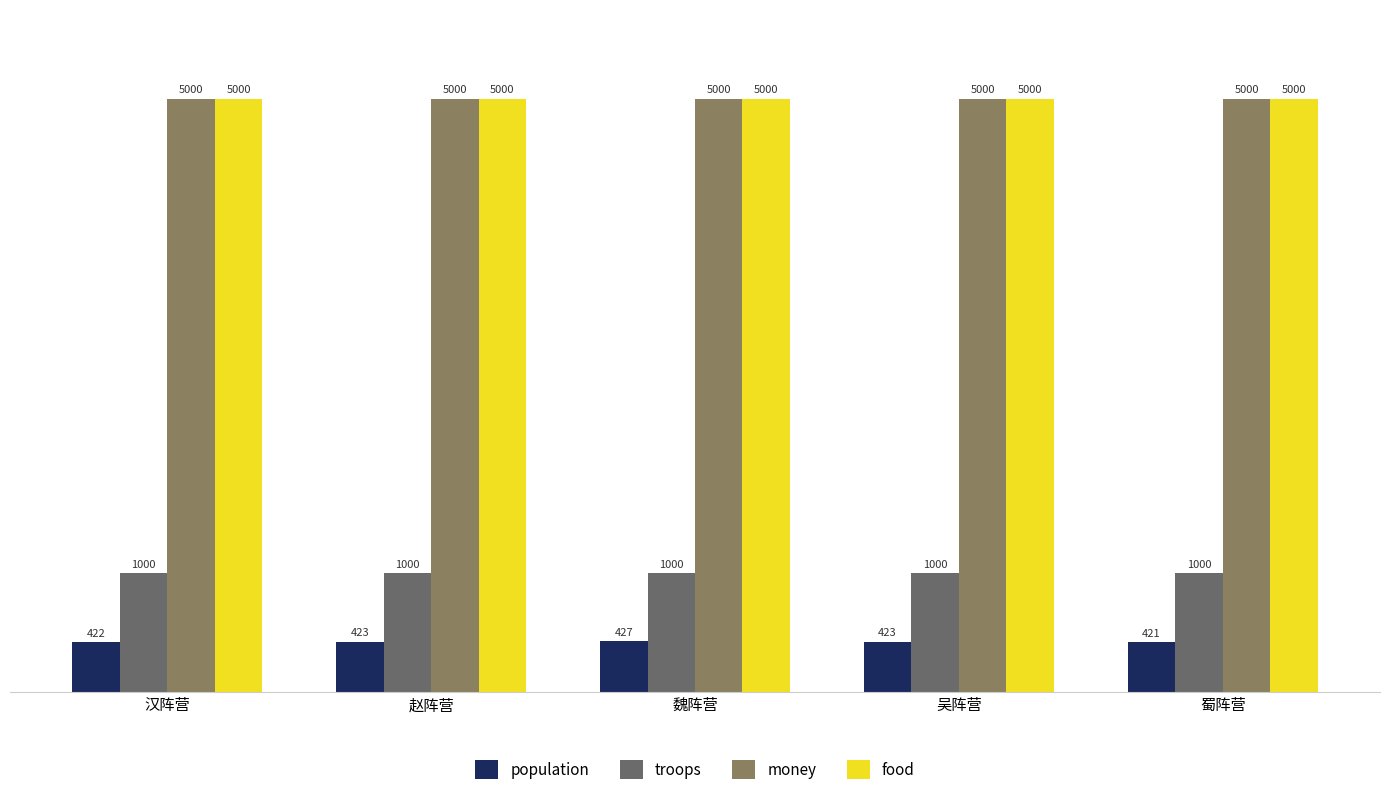

Where is money nearest to the value 5000?

汉阵营